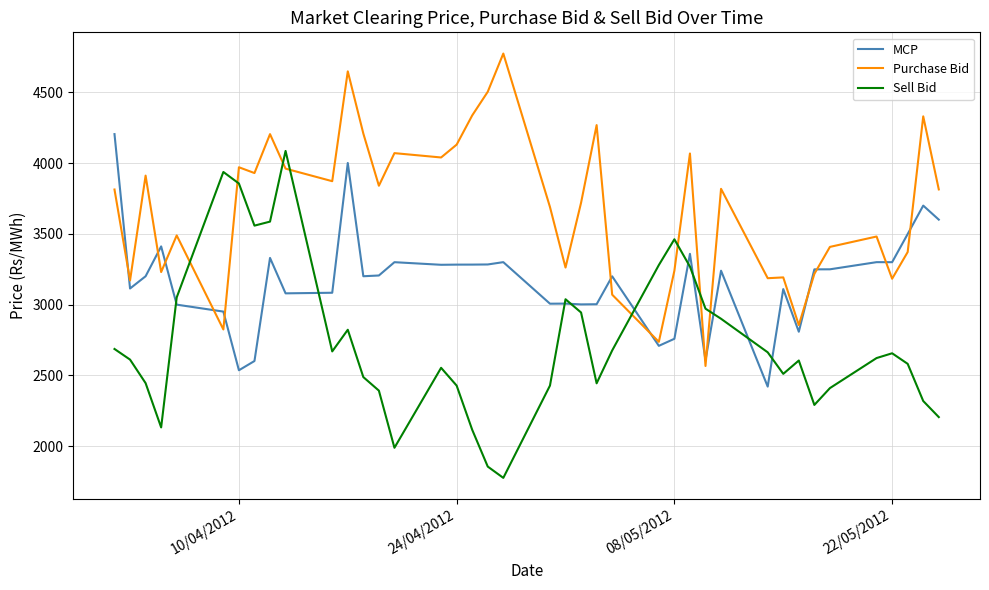

Which series has the largest range (max minus min)?

Sell Bid